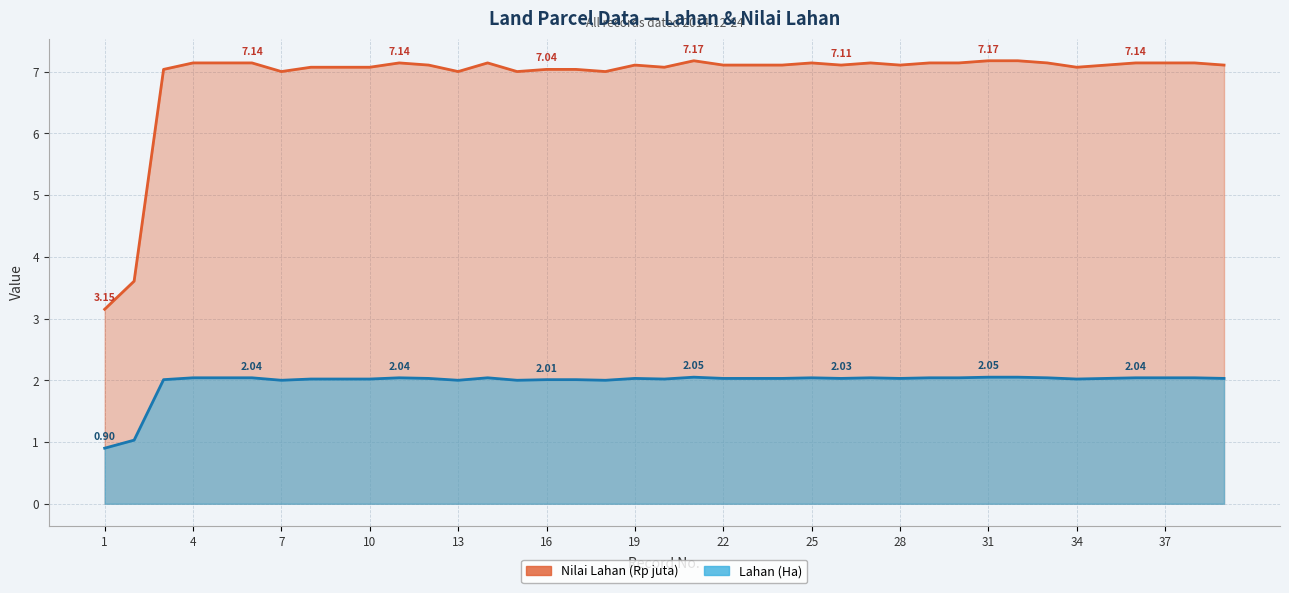

Reading left to right, extract all data points from this chart.

Lahan (Ha): 1=3.1	2=3.6	3=7.0	4=7.1	5=7.1	6=7.1	7=7.0	8=7.1	9=7.1	10=7.1	11=7.1	12=7.1	13=7.0	14=7.1	15=7.0	16=7.0	17=7.0	18=7.0	19=7.1	20=7.1	21=7.2	22=7.1	23=7.1	24=7.1	25=7.1	26=7.1	27=7.1	28=7.1	29=7.1	30=7.1	31=7.2	32=7.2	33=7.1	34=7.1	35=7.1	36=7.1	37=7.1	38=7.1	39=7.1
Nilai Lahan (Rp juta): 1=0.9	2=1.0	3=2.0	4=2.0	5=2.0	6=2.0	7=2.0	8=2.0	9=2.0	10=2.0	11=2.0	12=2.0	13=2.0	14=2.0	15=2.0	16=2.0	17=2.0	18=2.0	19=2.0	20=2.0	21=2.0	22=2.0	23=2.0	24=2.0	25=2.0	26=2.0	27=2.0	28=2.0	29=2.0	30=2.0	31=2.0	32=2.0	33=2.0	34=2.0	35=2.0	36=2.0	37=2.0	38=2.0	39=2.0